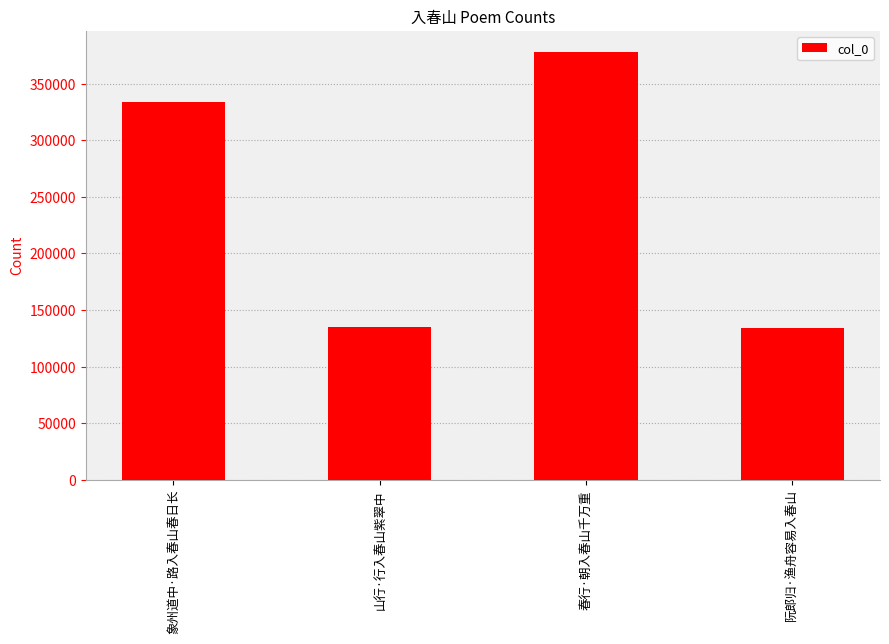

What is the change in value from 象州道中·路入春山春日长 to 春行·朝入春山千万重?

+44190